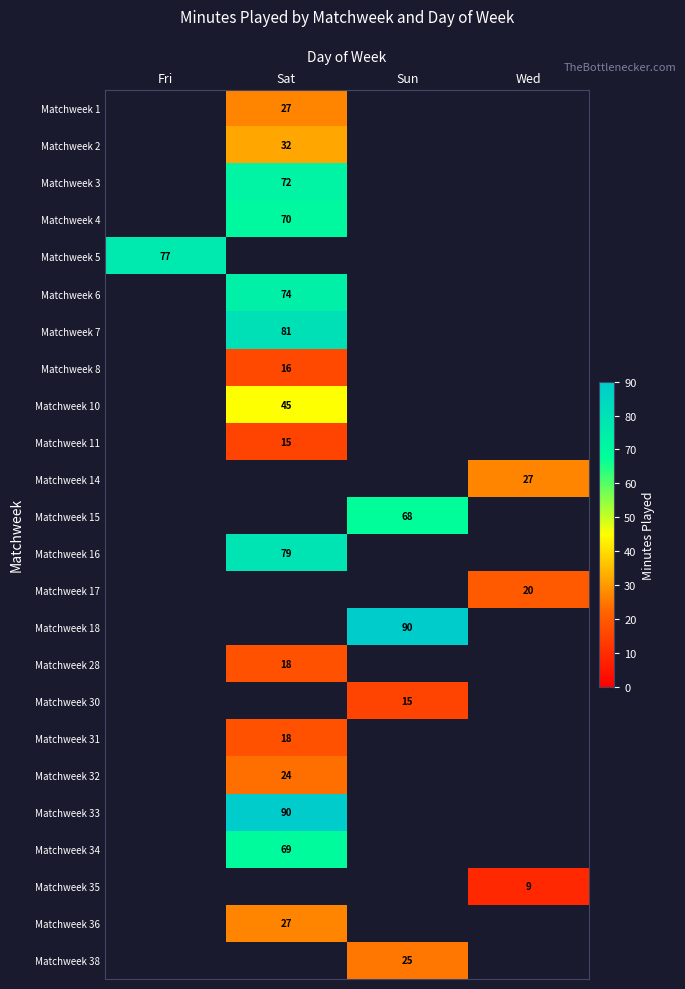

Is it true that Matchweek 33 equals 150 at Sat?

False